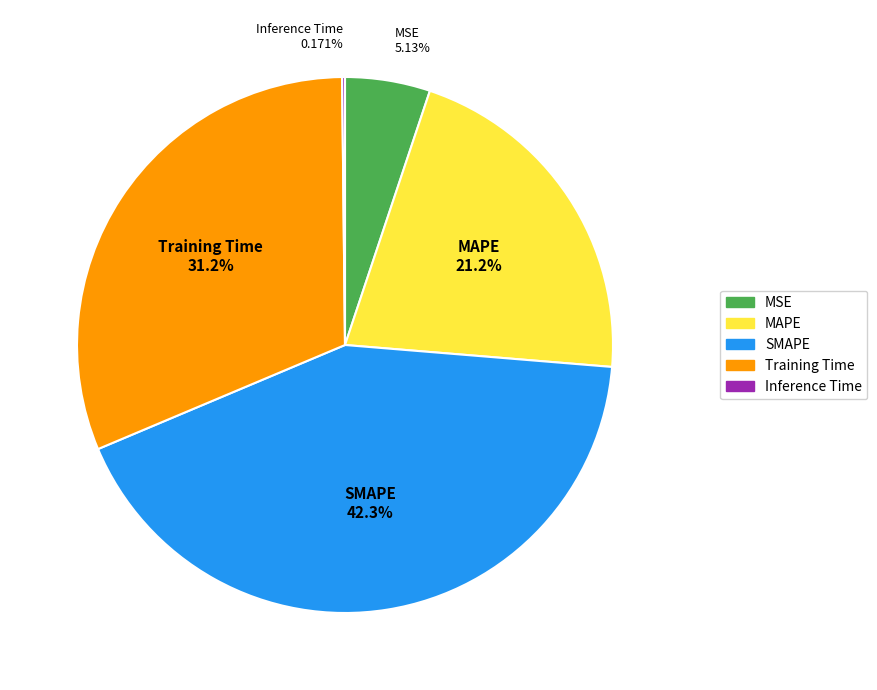

What is the largest slice in the pie chart?

SMAPE